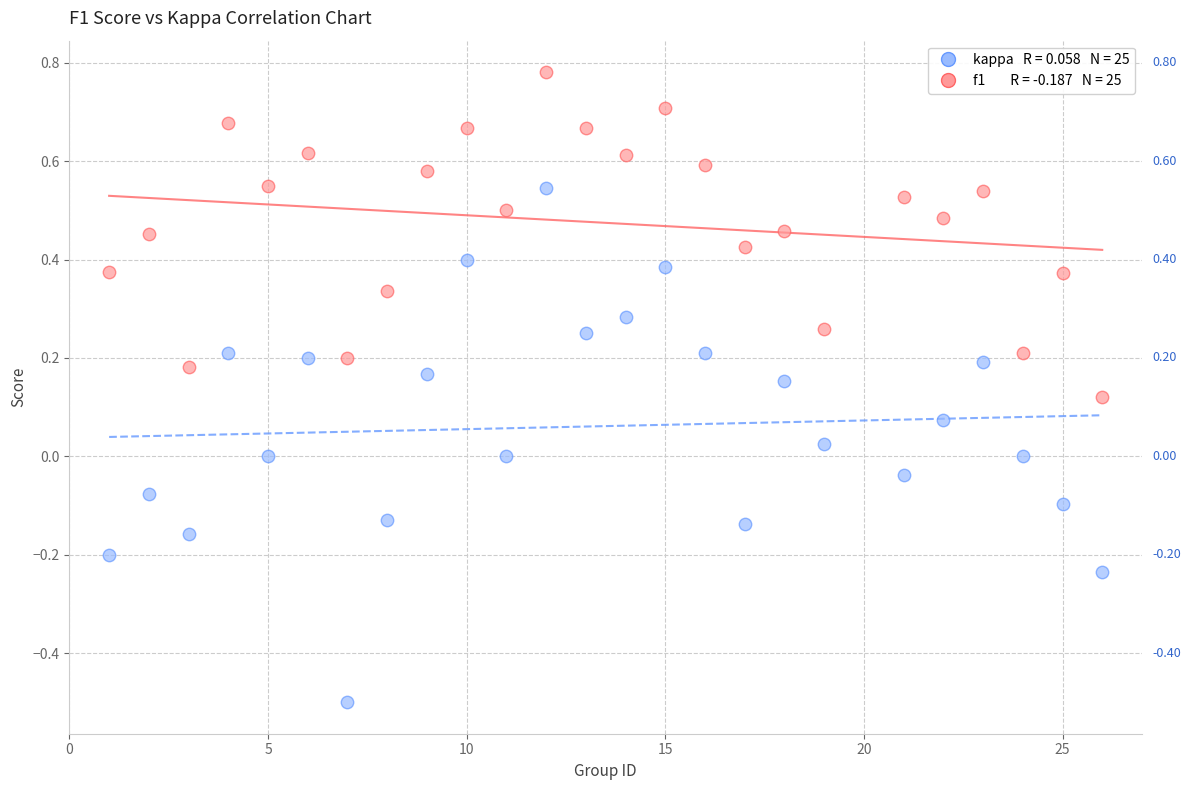

Across all data points, what is the range of X values (max minus min)?

25.0